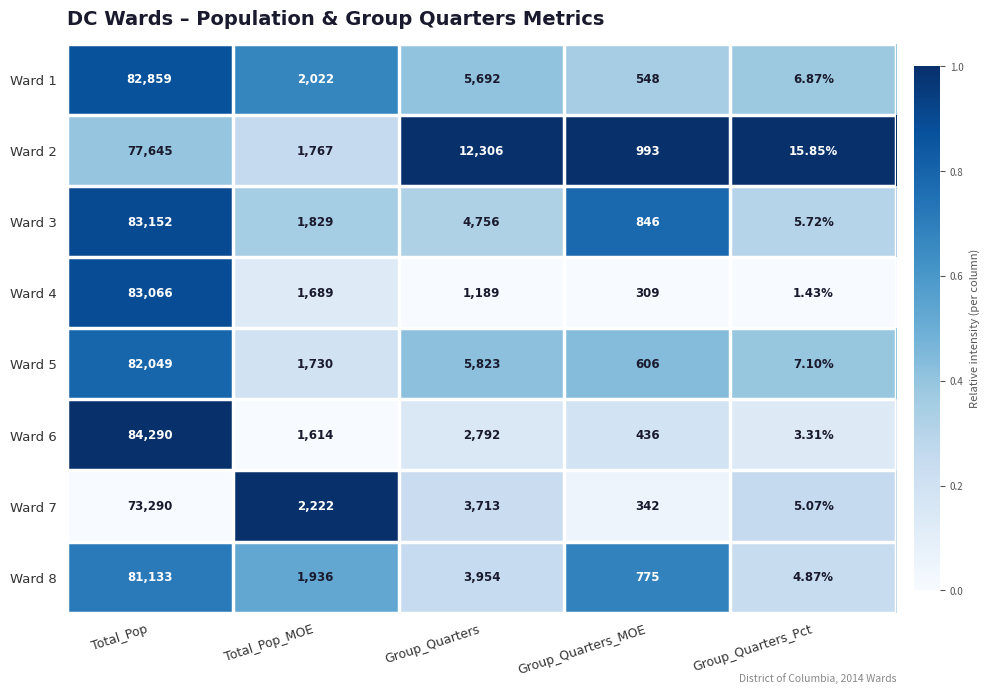

At which category is the sum across all series the highest?

Total_Pop